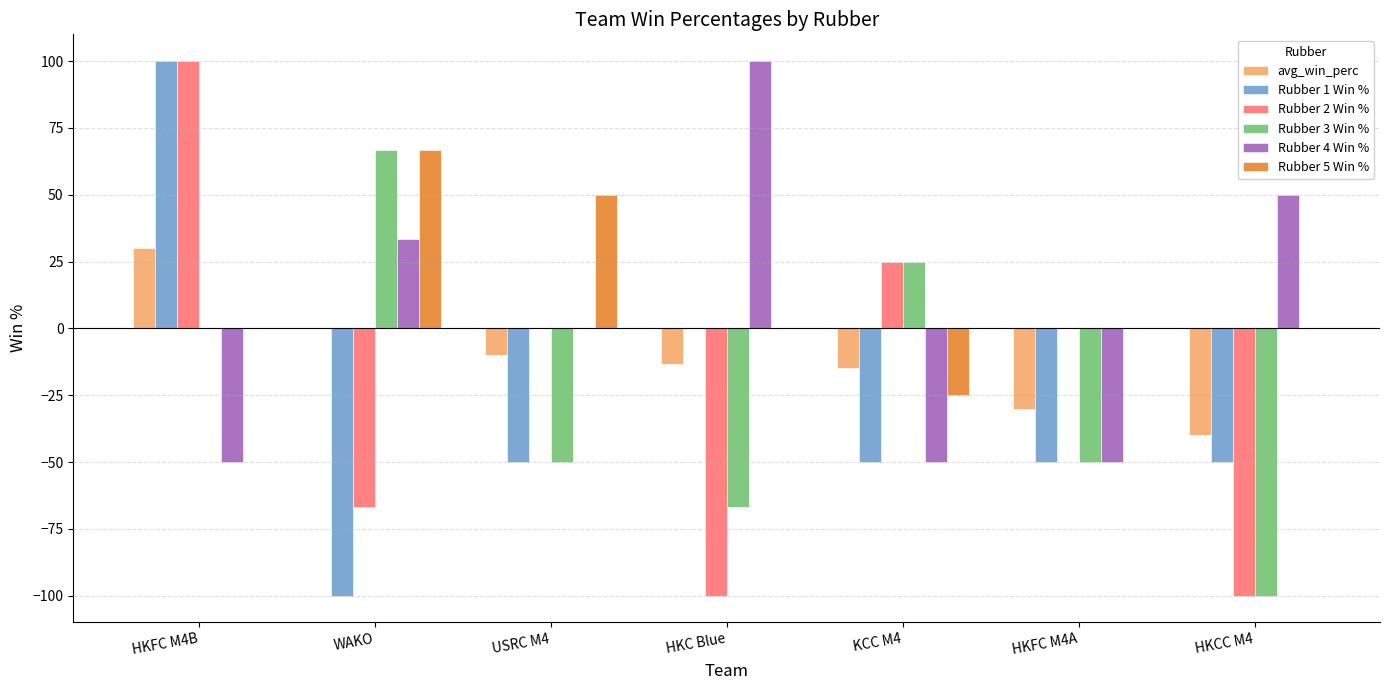

What is the maximum value for Rubber 2 Win %?

100.0